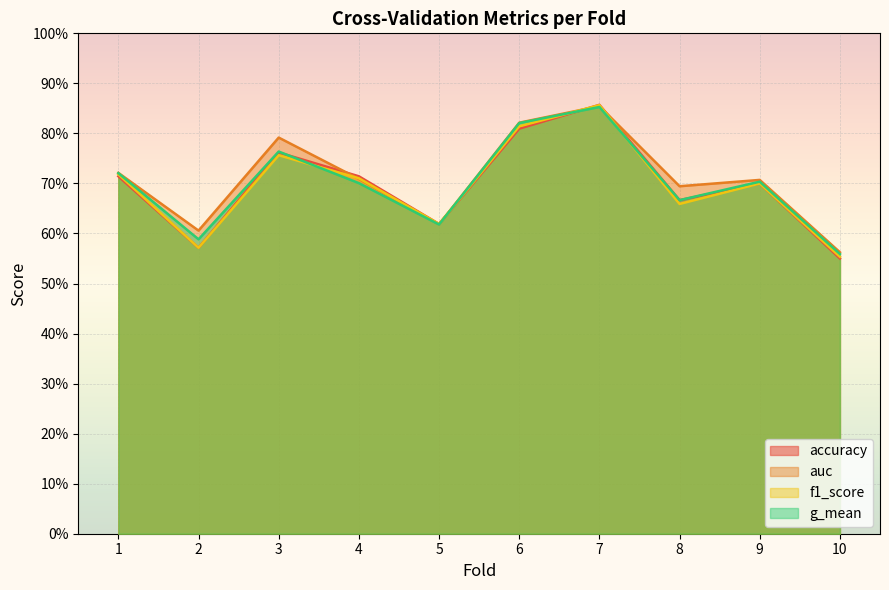

What is the total value across all series at 10?

2.2